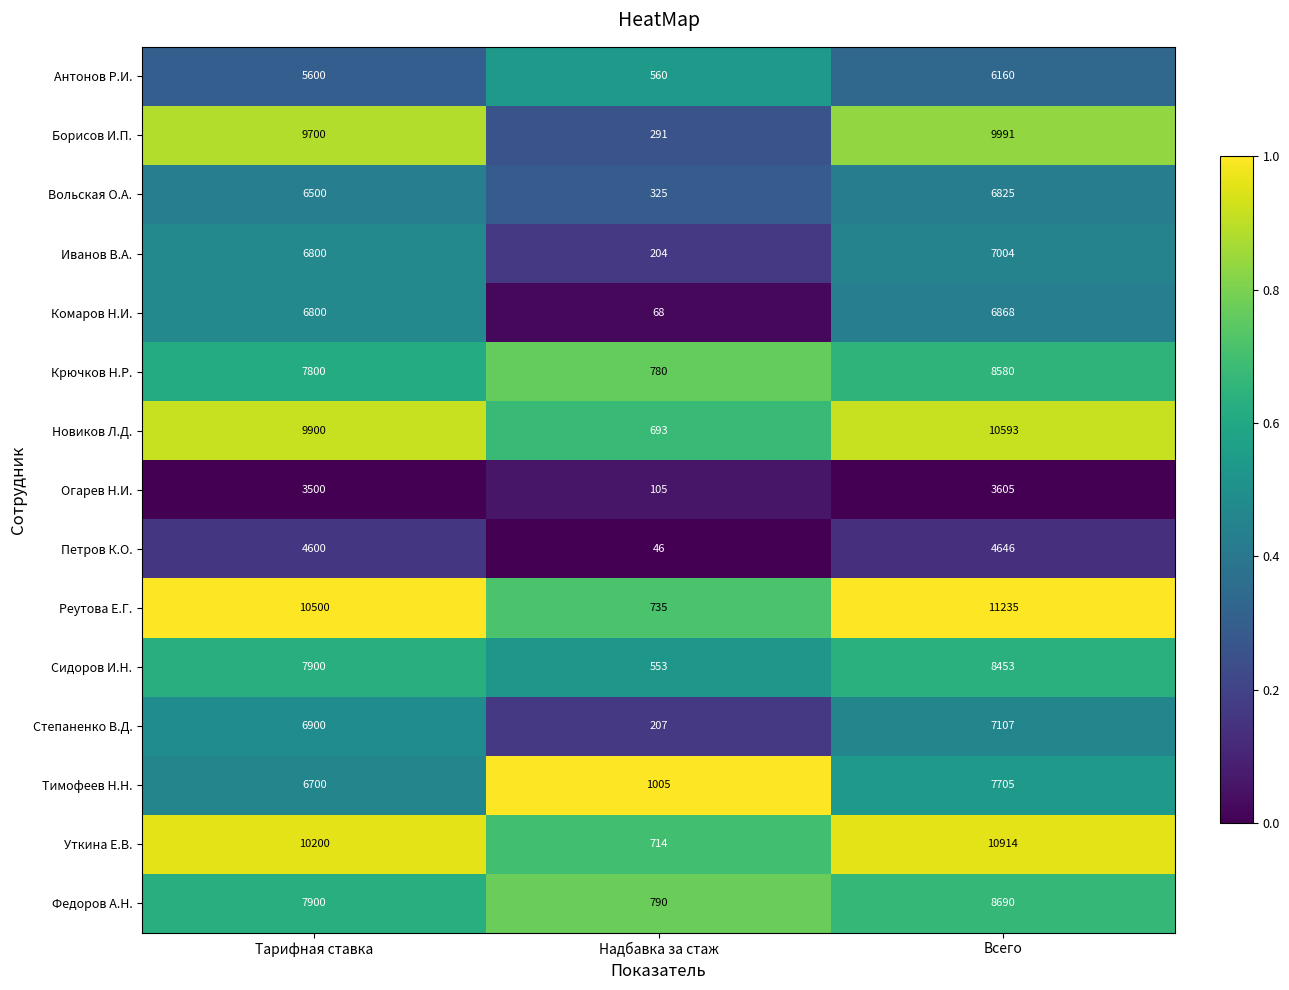

Is the value of Новиков Л.Д. at Надбавка за стаж greater than the value of Уткина Е.В. at Тарифная ставка?

No